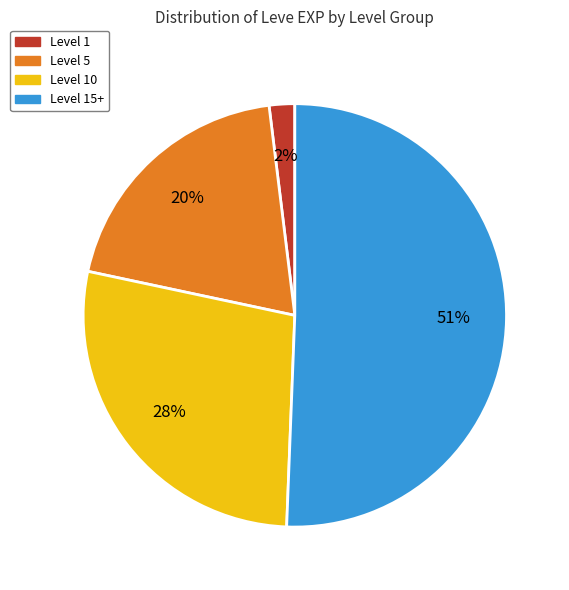

Is it true that Level 15+ is 44% of the pie?

False